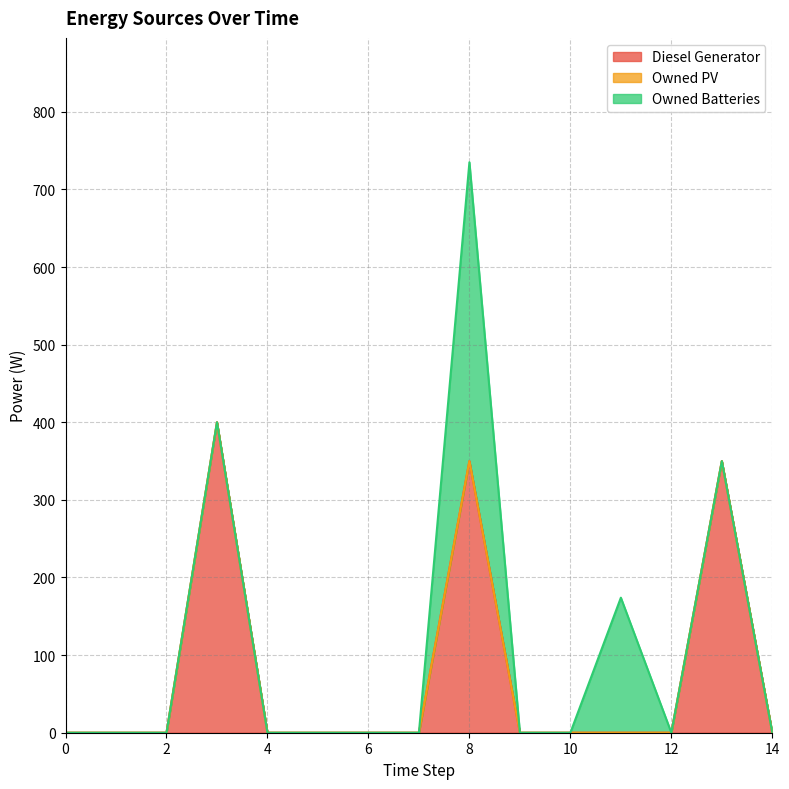

The value of Diesel Generator at 9 is 0.0. True or false?

True